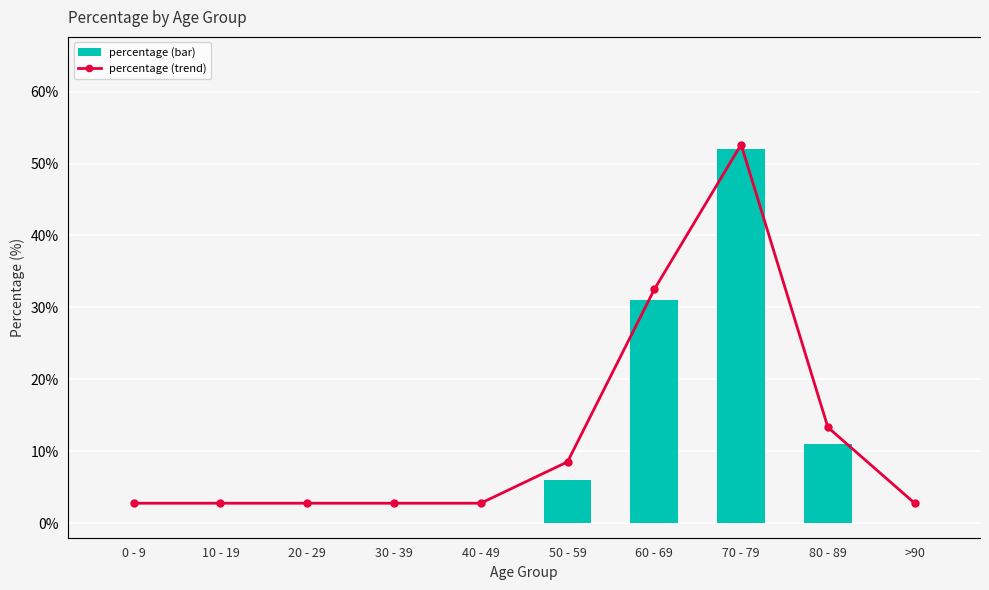

True or false: percentage has a value of 52 at 70 - 79.

True